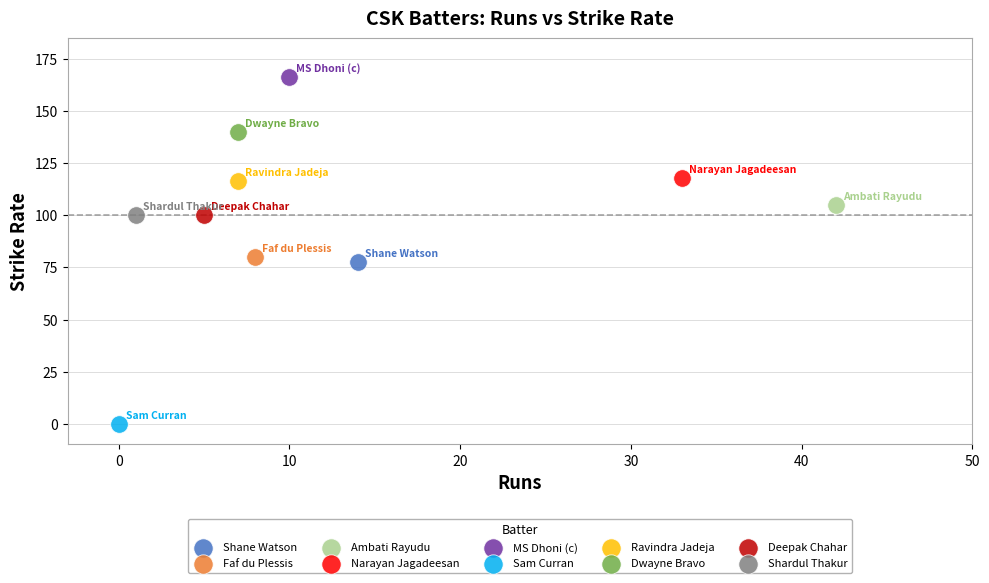

What are all the series names shown in the legend?

Shane Watson, Faf du Plessis, Ambati Rayudu, Narayan Jagadeesan, MS Dhoni (c), Sam Curran, Ravindra Jadeja, Dwayne Bravo, Deepak Chahar, Shardul Thakur